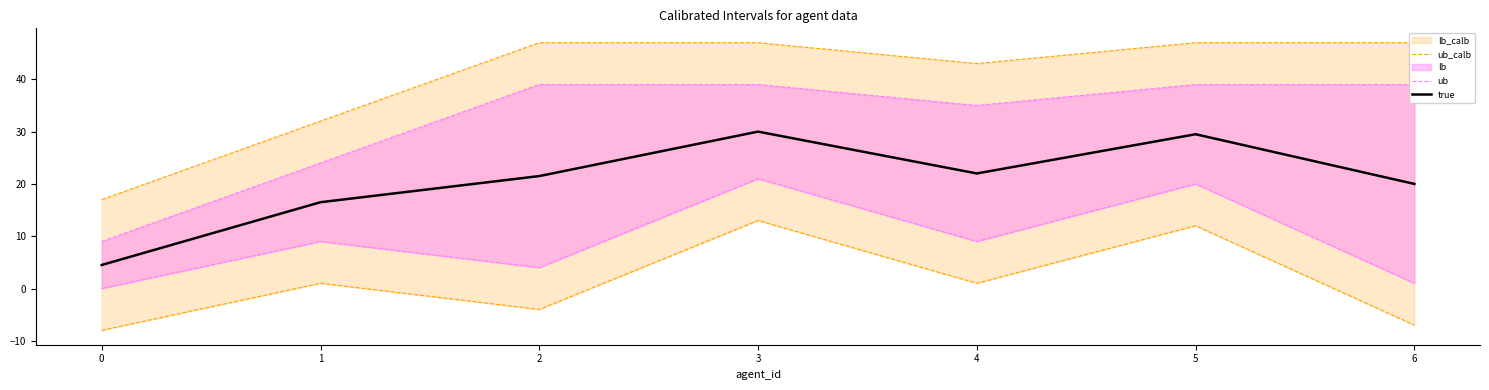

True or false: true and ub cross at least once.

False